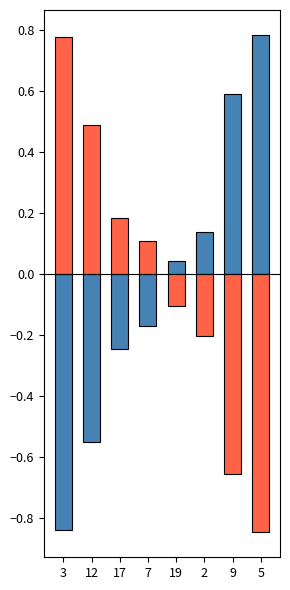

What is the maximum value for col_1?

0.8